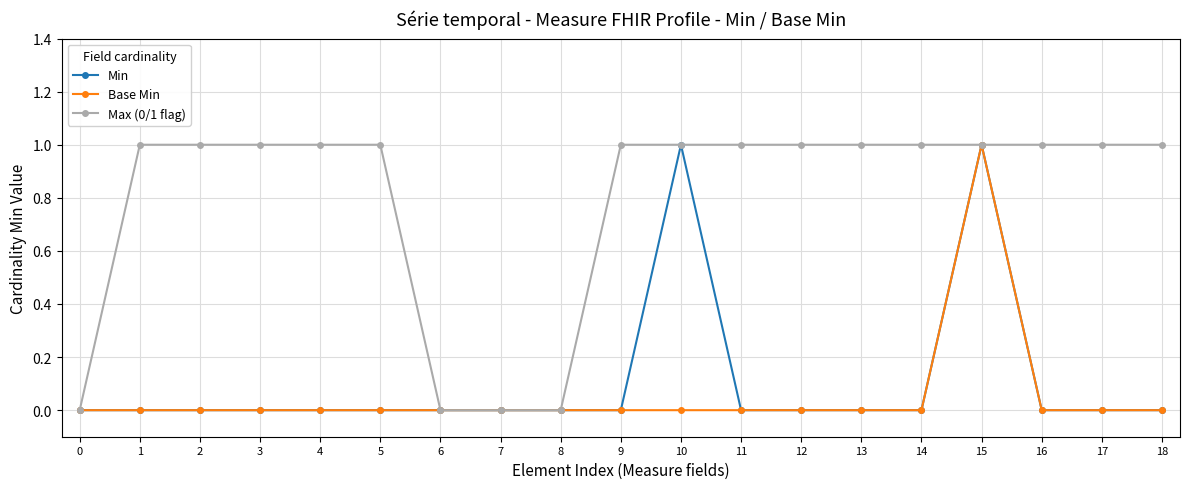

At which category is the sum across all series the highest?

15